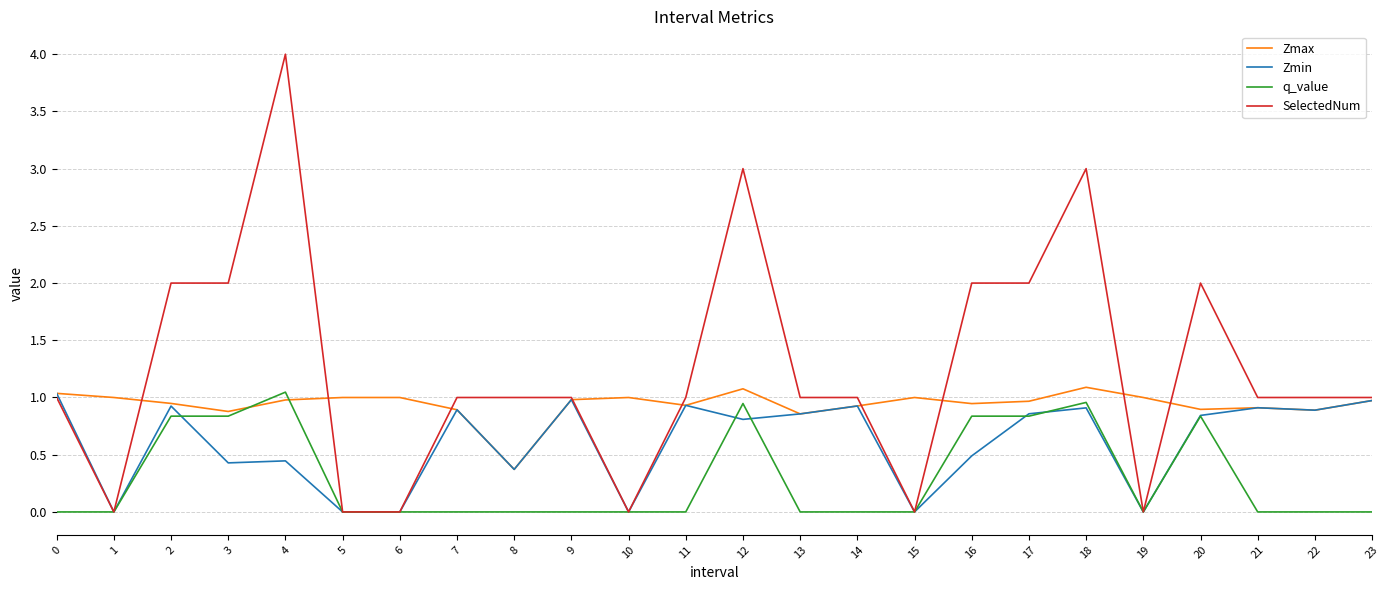

True or false: SelectedNum has more than 1 interior local peaks.

True